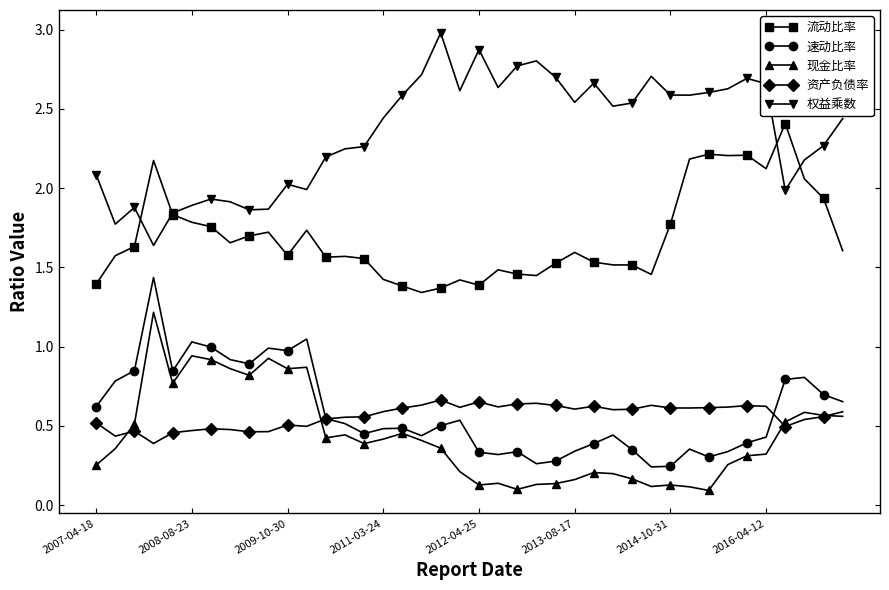

True or false: 流动比率 and 速动比率 cross at least once.

False